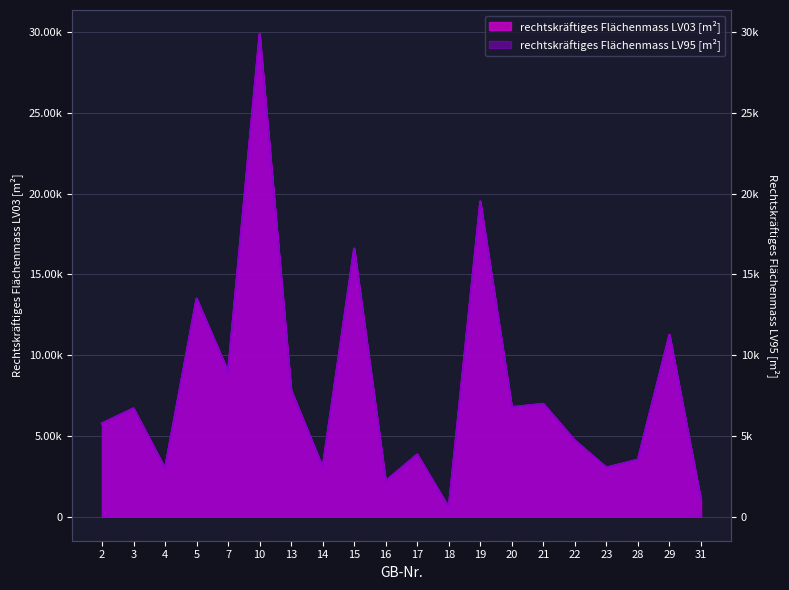

How many lines are shown in the chart?

2